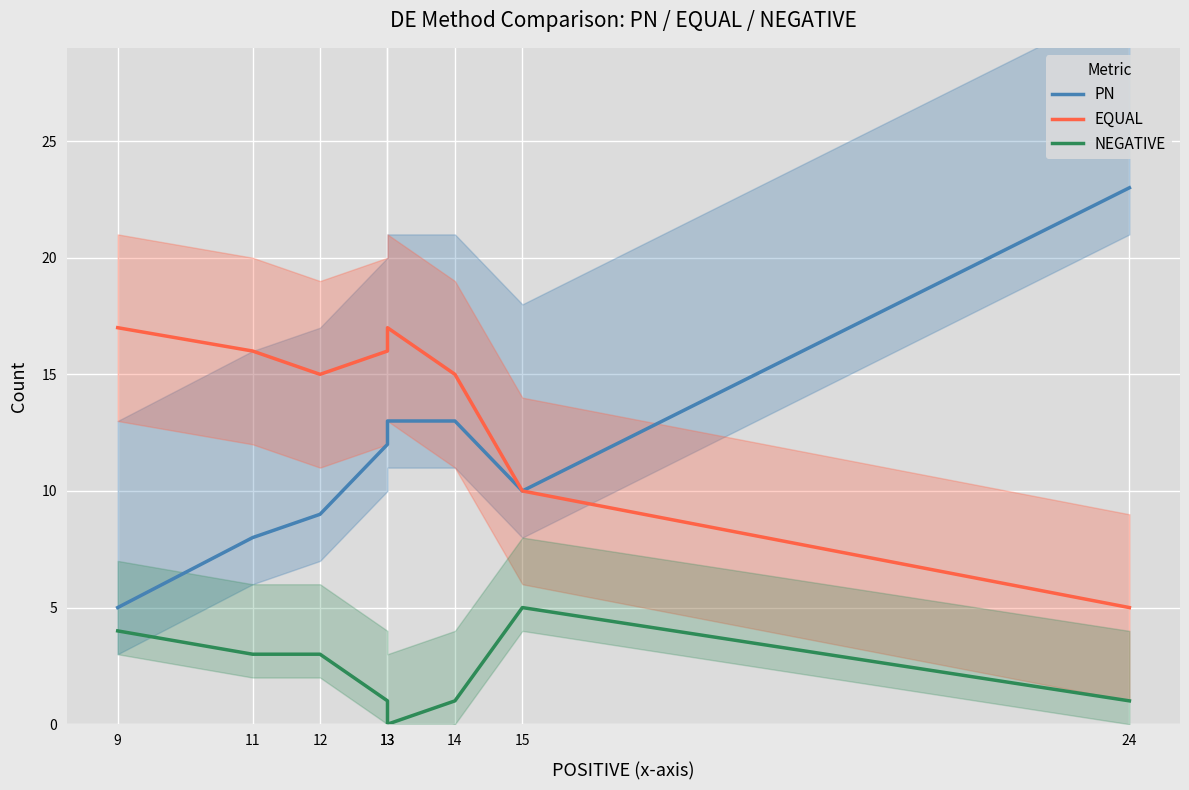

How many interior local valleys does the EQUAL series have?

1